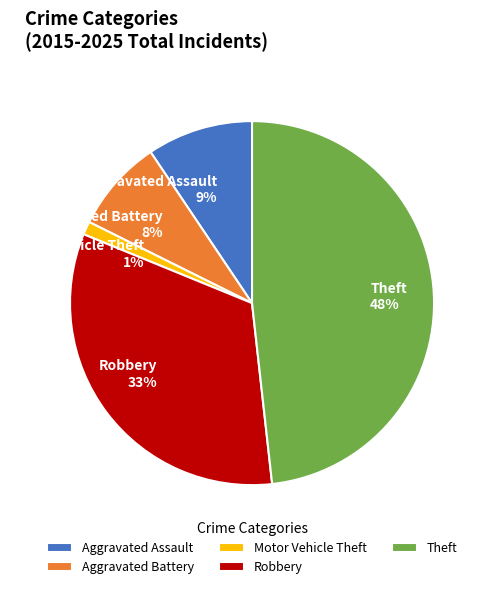

To the nearest percent, what portion does Aggravated Assault represent?

9%